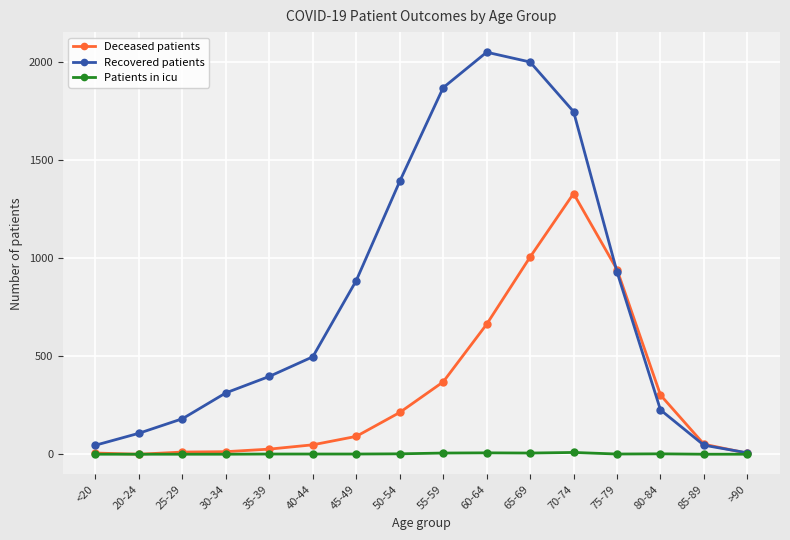

What are all the series names shown in the legend?

Deceased patients, Recovered patients, Patients in icu